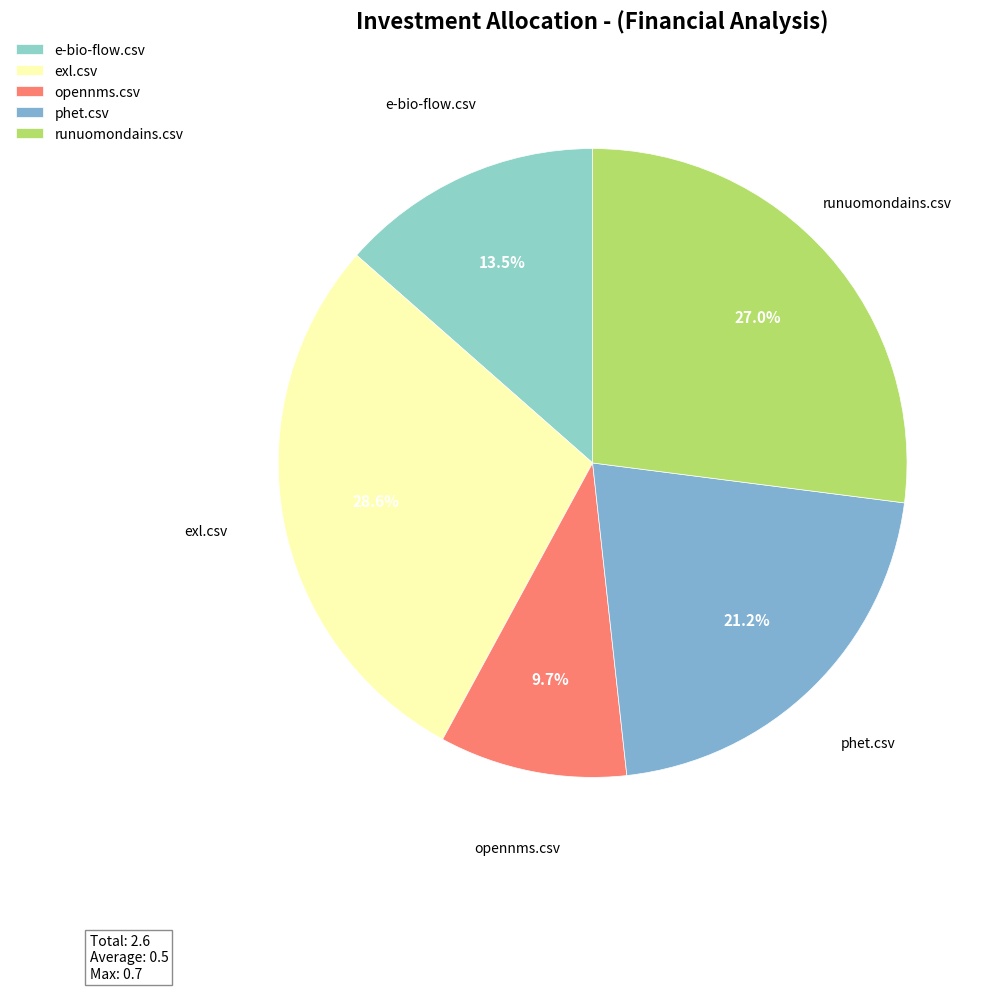

Does any single category account for the majority?

No